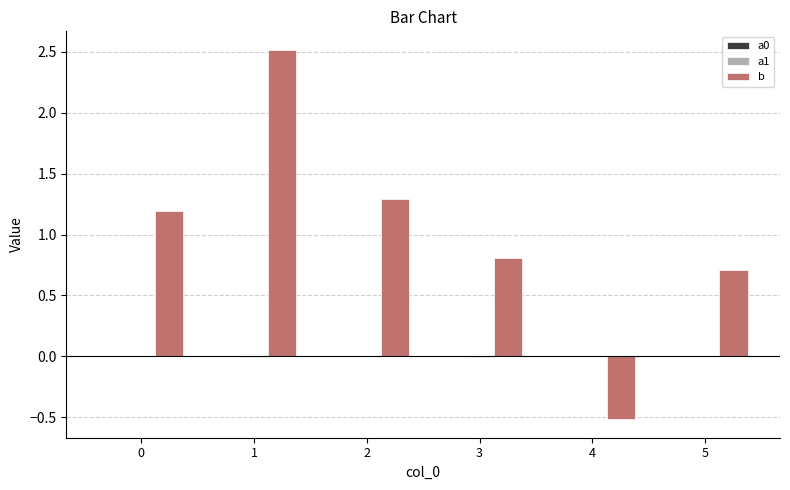

Are the bars horizontal?

No